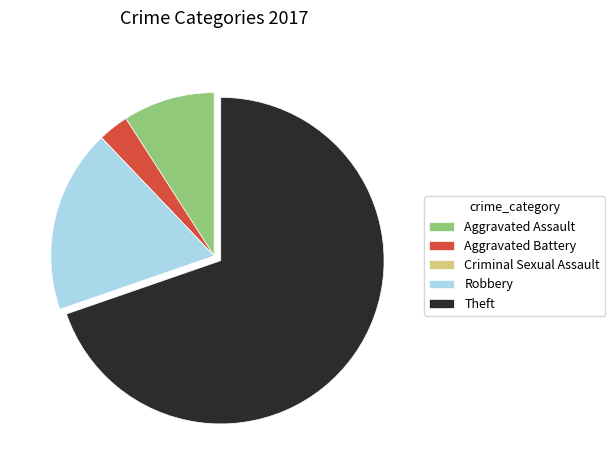

Does Theft represent more than half of the total?

Yes